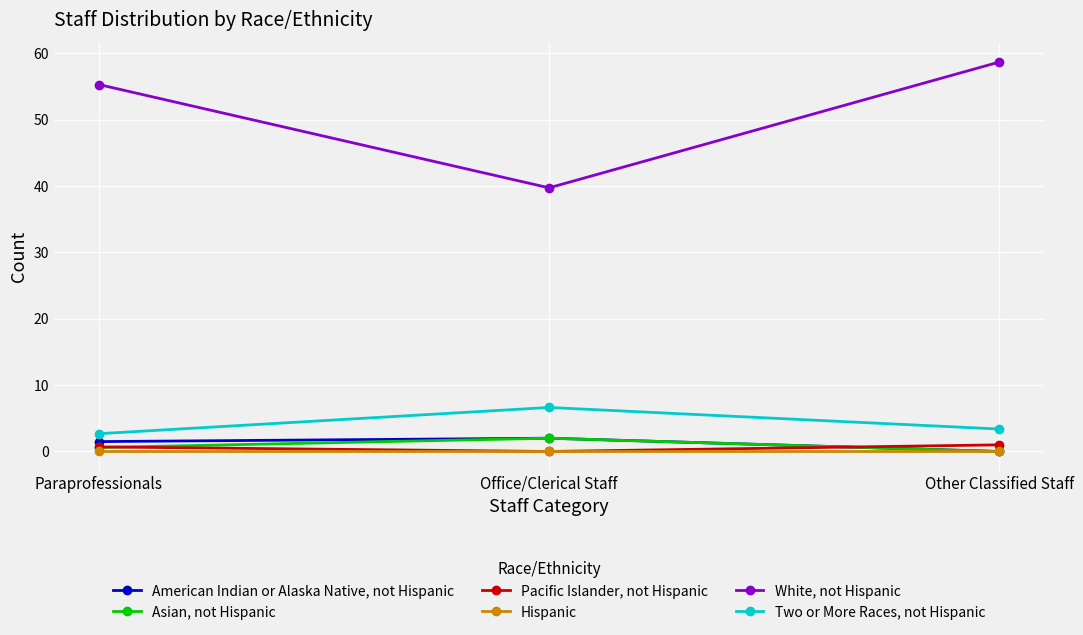

The value of Two or More Races, not Hispanic at Office/Clerical Staff is 6.6. True or false?

True